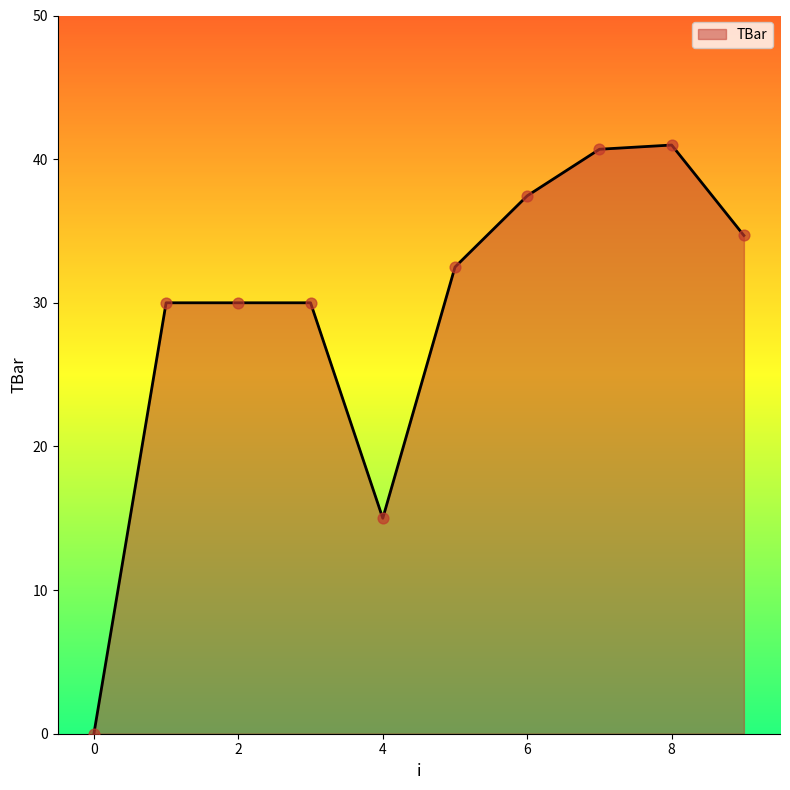

What is the maximum value shown in the chart?

41.0